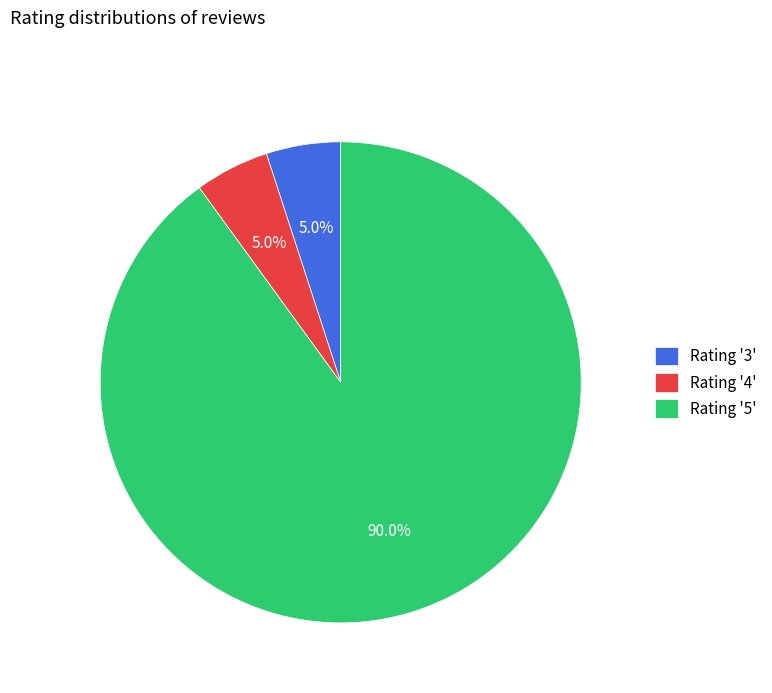

Which category has the biggest portion of the pie?

Rating '5'